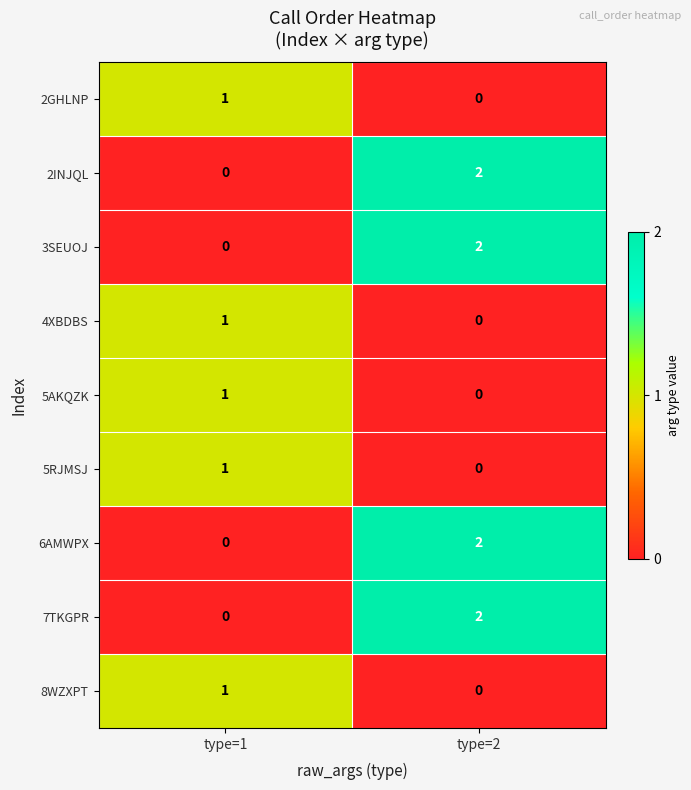

At which label is 5AKQZK closest to 0?

type=2